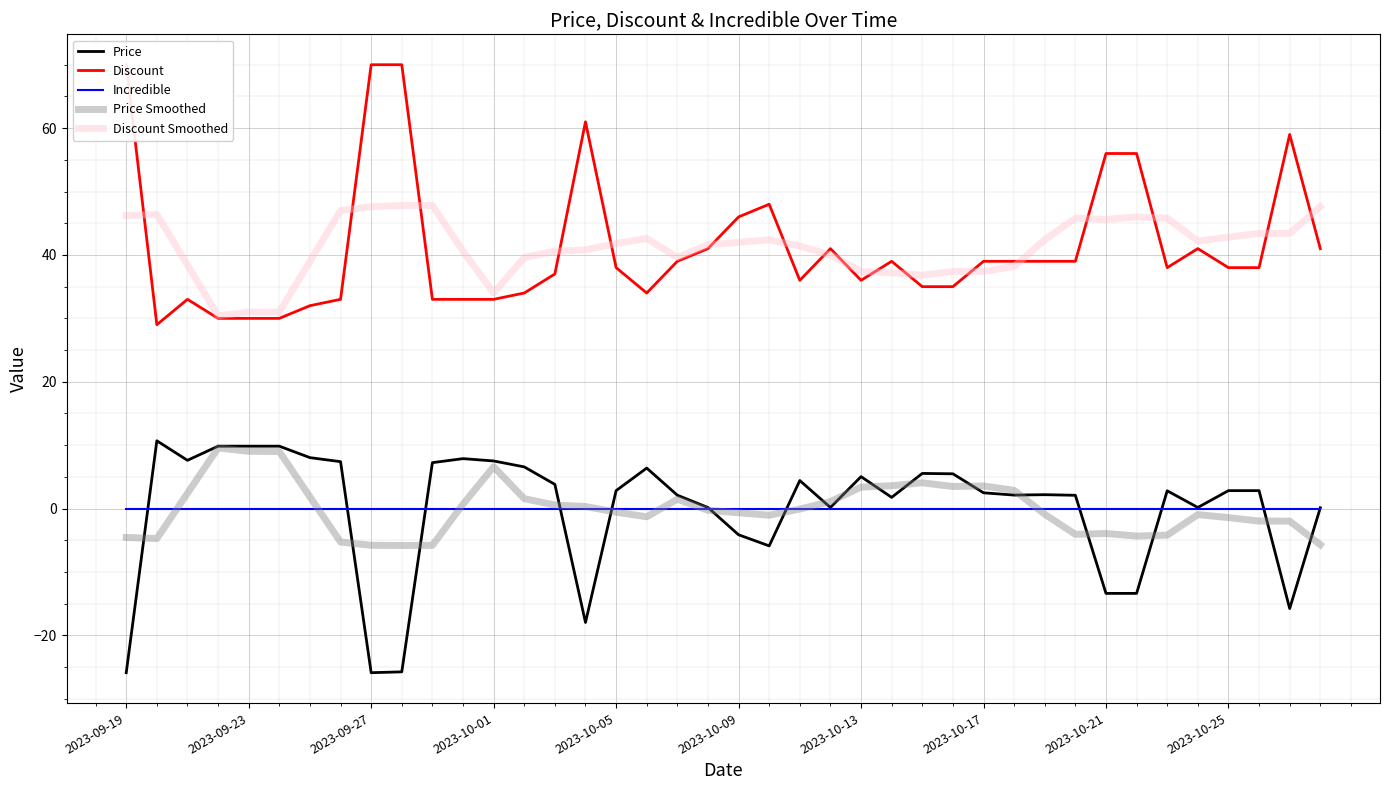

How many lines are shown in the chart?

5